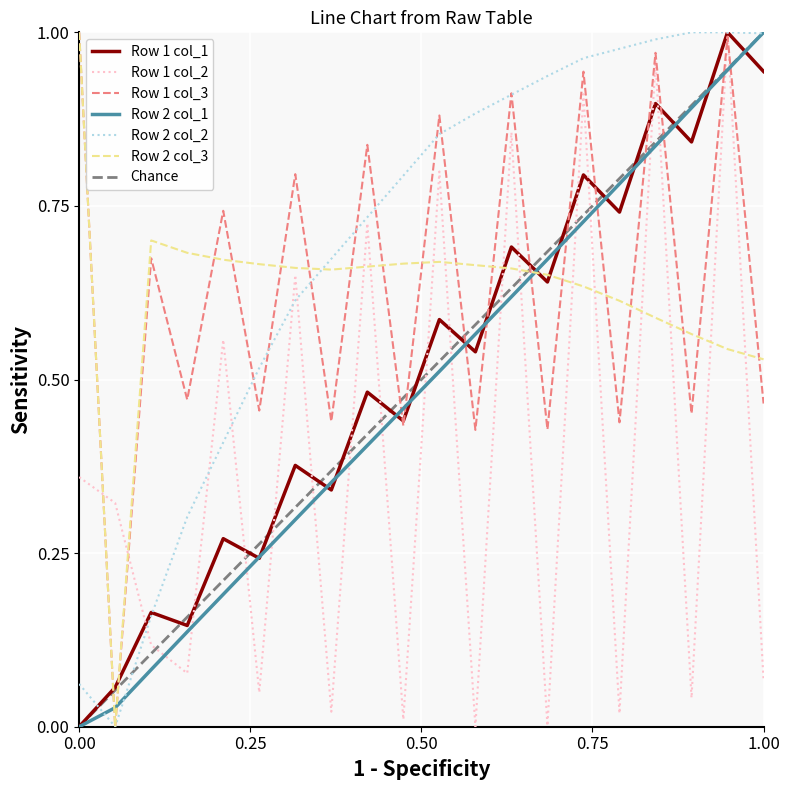

Which series ends up on top after the final intersection of Row 1 col_3 and Row 2 col_1?

Row 2 col_1